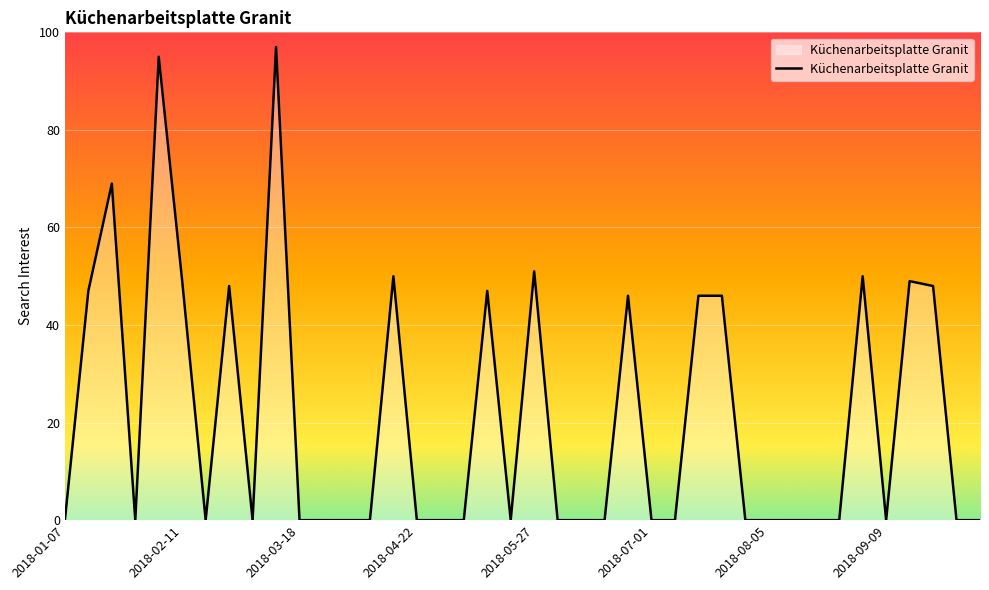

What is the difference between the maximum and minimum values?

97